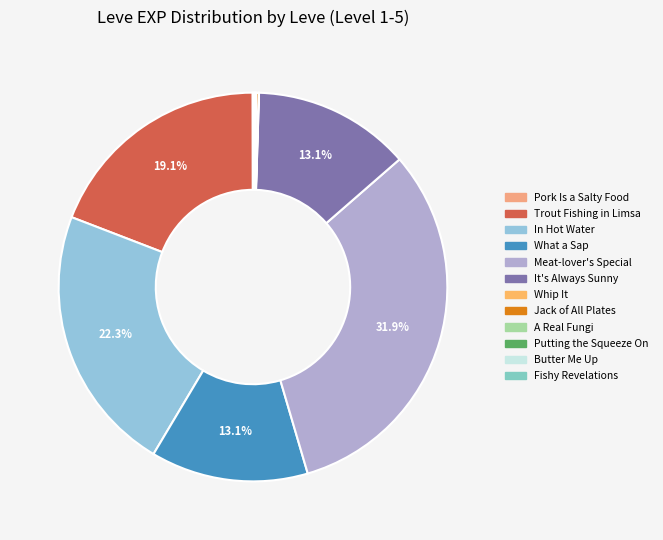

Is there a majority slice in this chart?

No